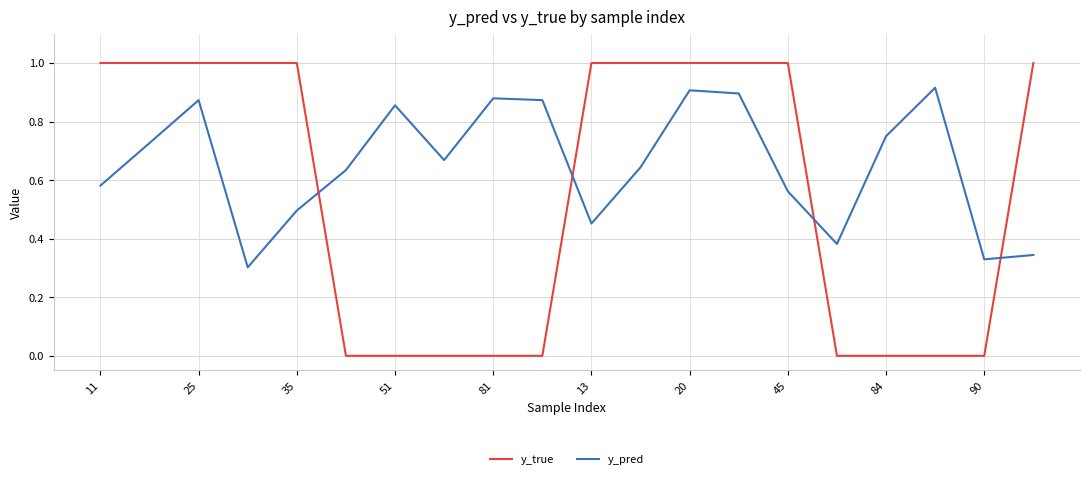

What are all the series names shown in the legend?

y_true, y_pred